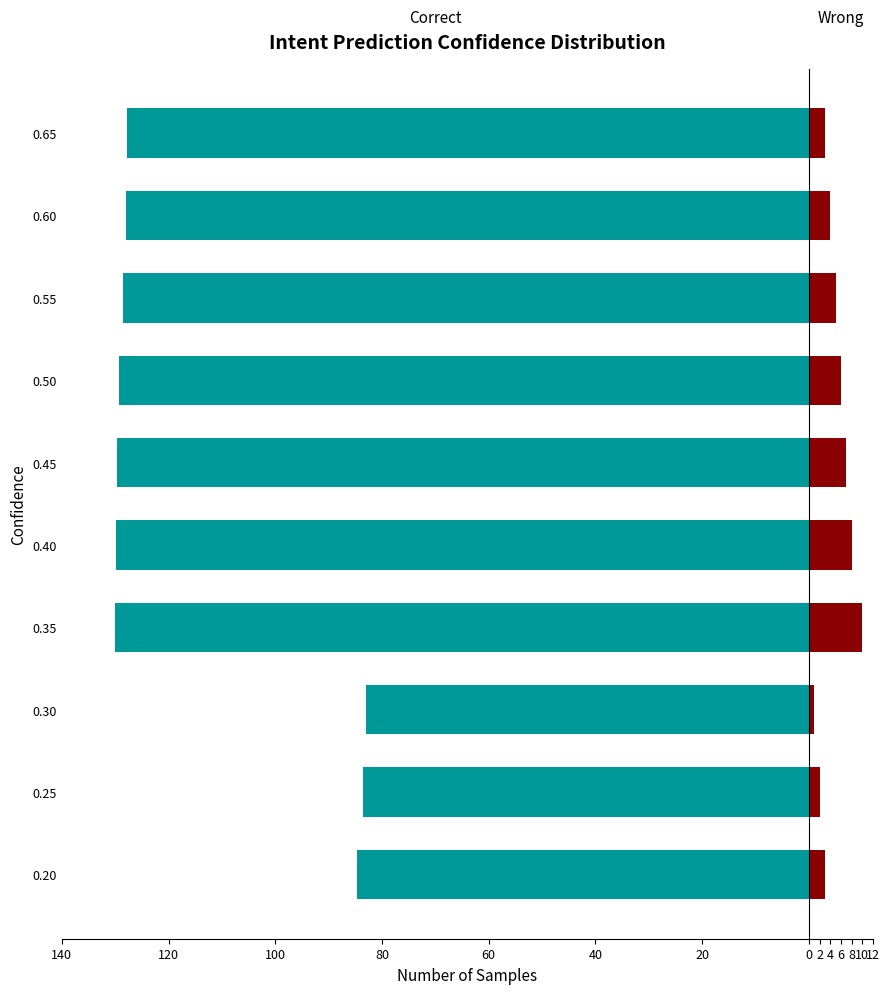

Which series changed the most between 0.55 and 0.65?

Wrong